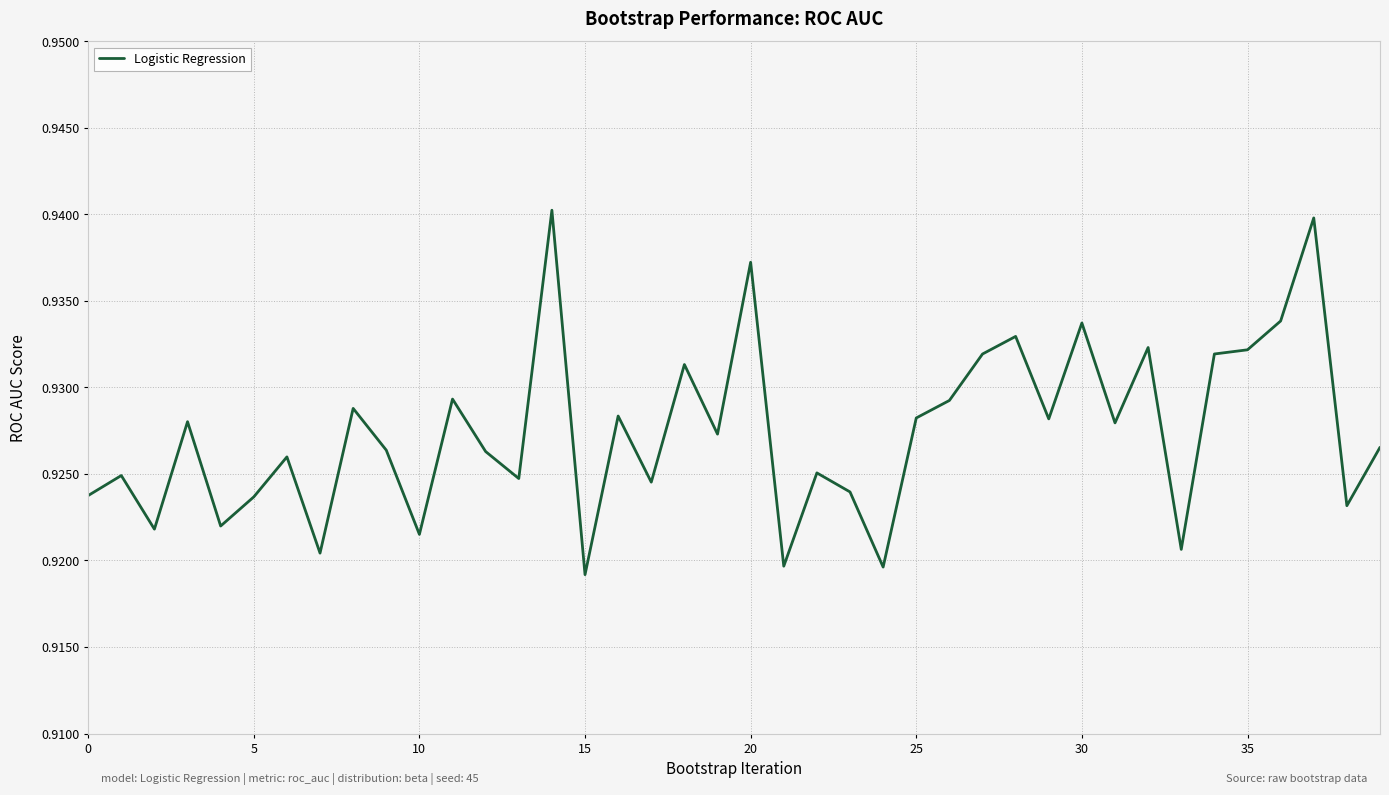

Is it true that the value at 10 is 1.2?

False